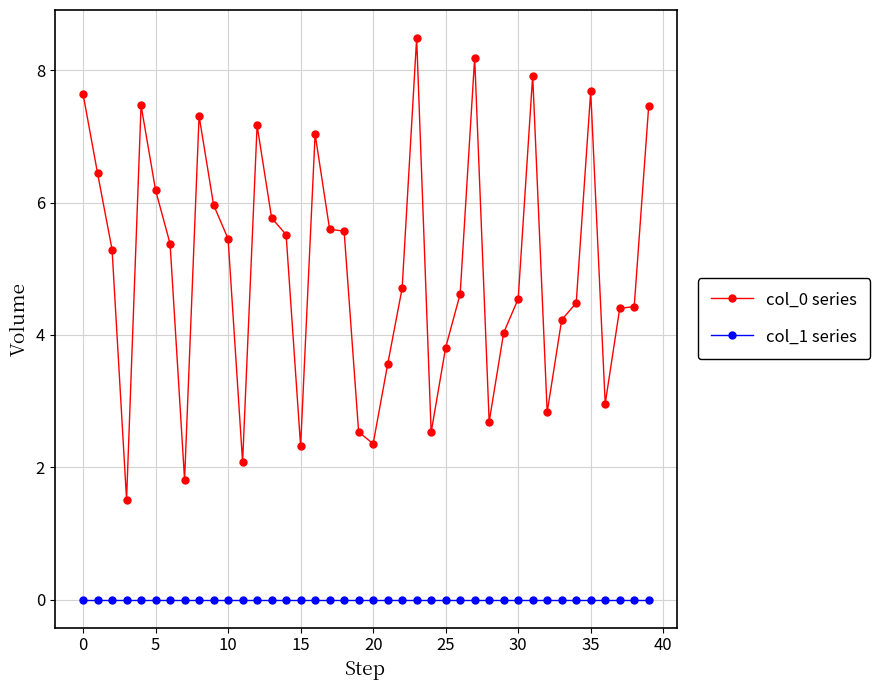

What is the greatest value displayed?

8.5